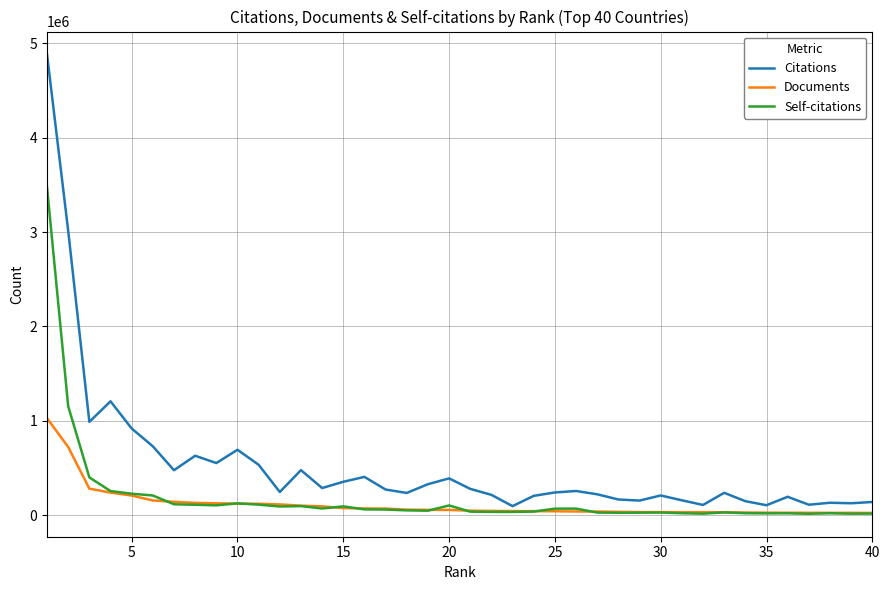

What is the maximum value shown in the chart?

4879683